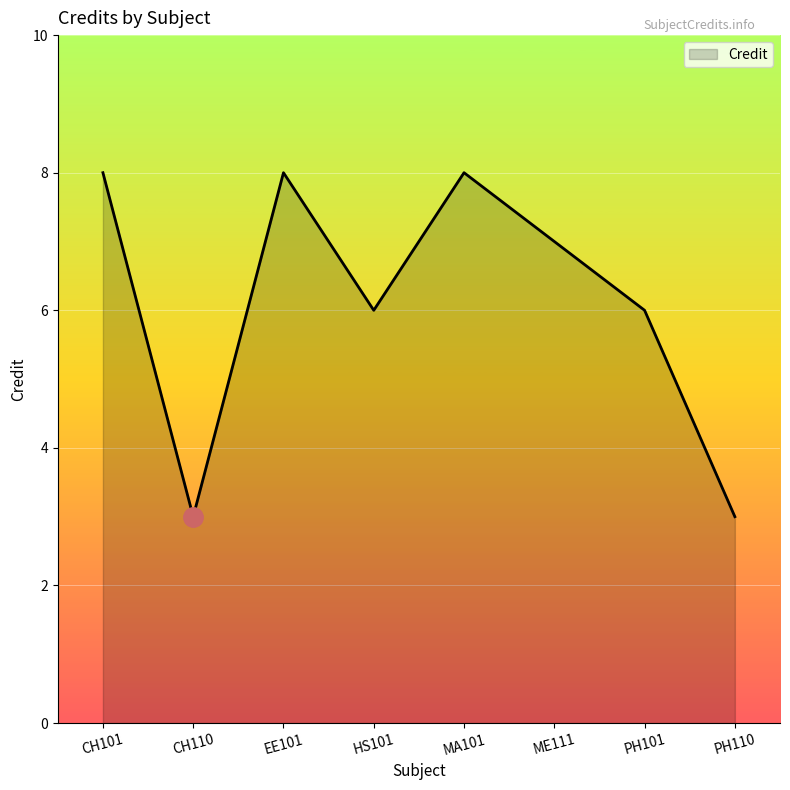

What is the change in value from CH110 to ME111?

+4